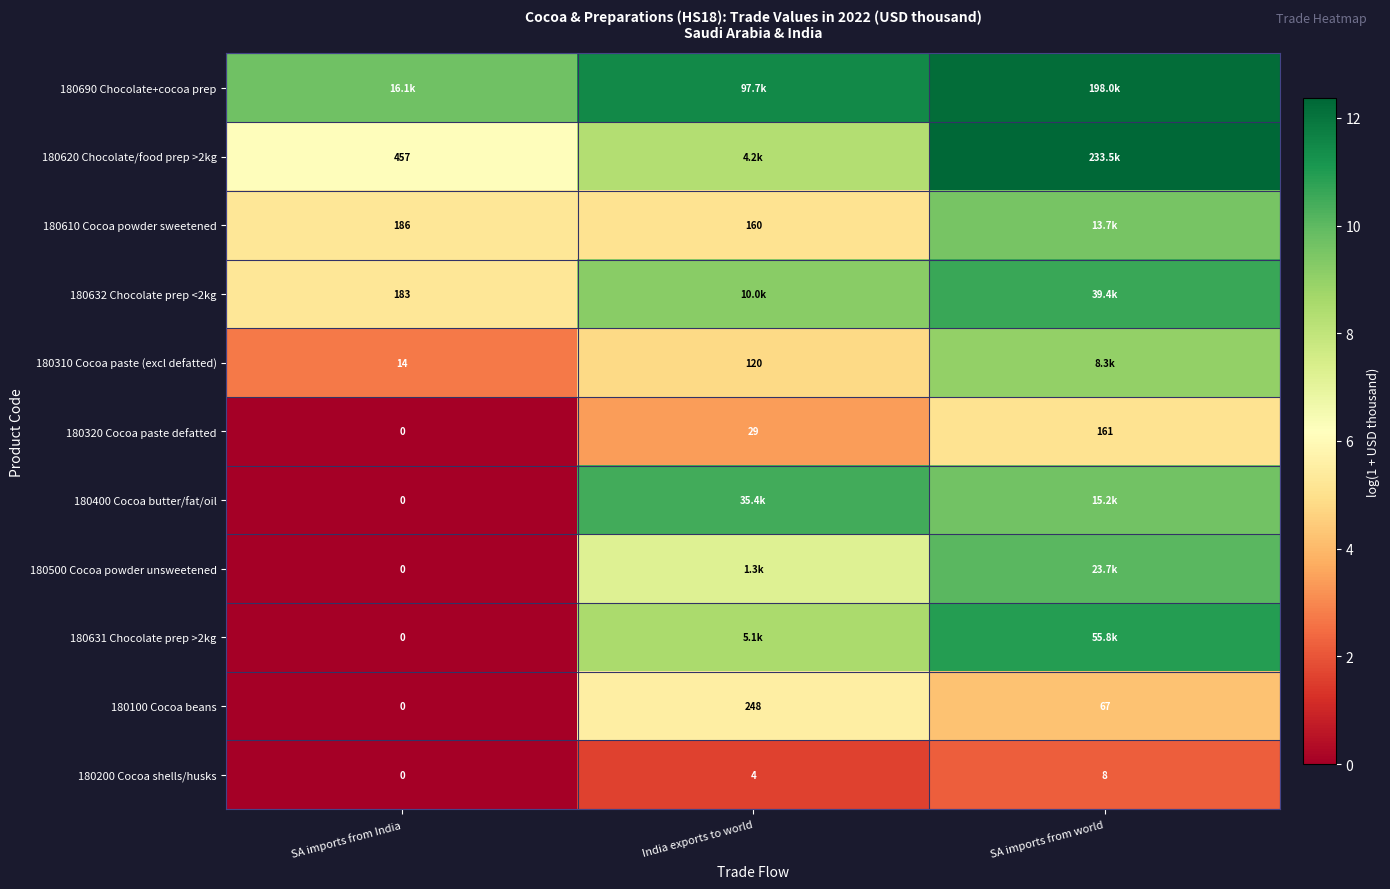

The value of 180200 Cocoa shells/husks at India exports to world is 2.5. True or false?

False